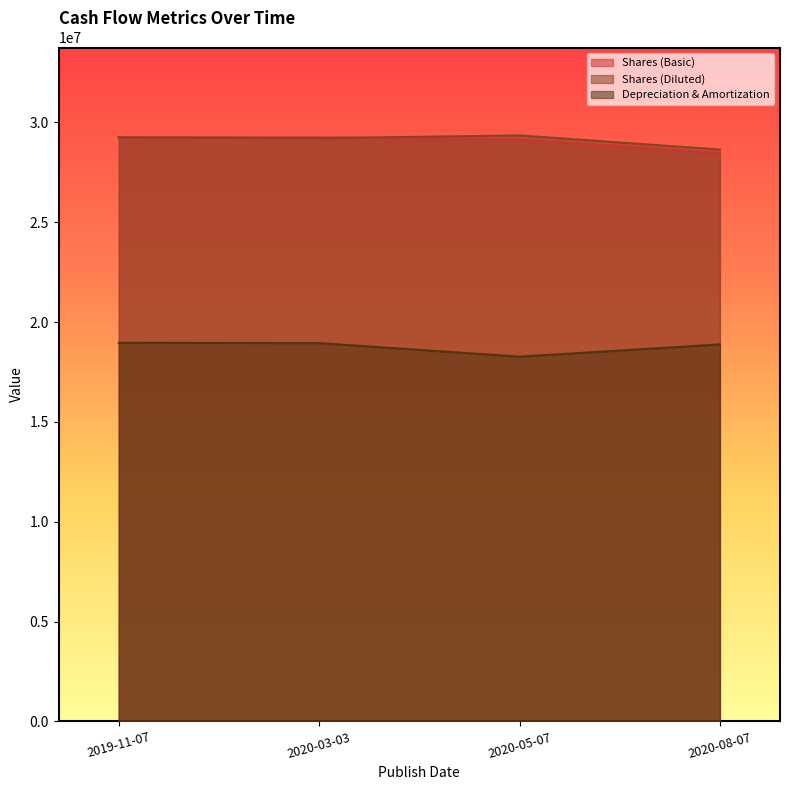

What position from the left is 2020-05-07?

3